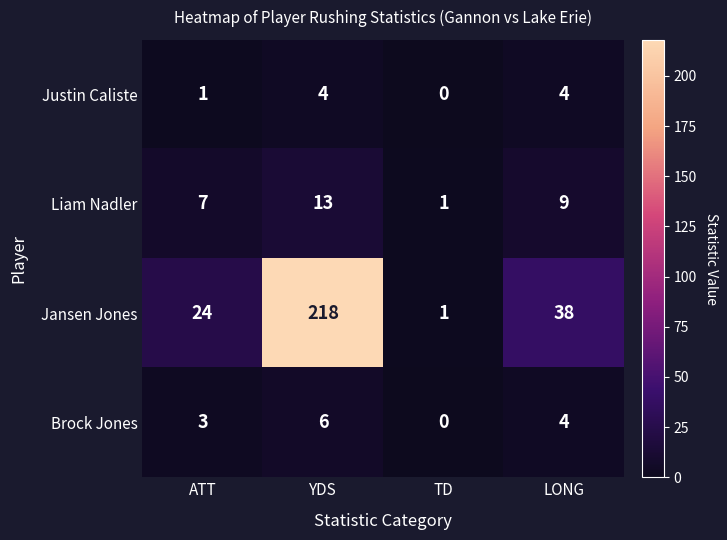

Rank the series by their maximum value, from lowest to highest.

Justin Caliste, Brock Jones, Liam Nadler, Jansen Jones